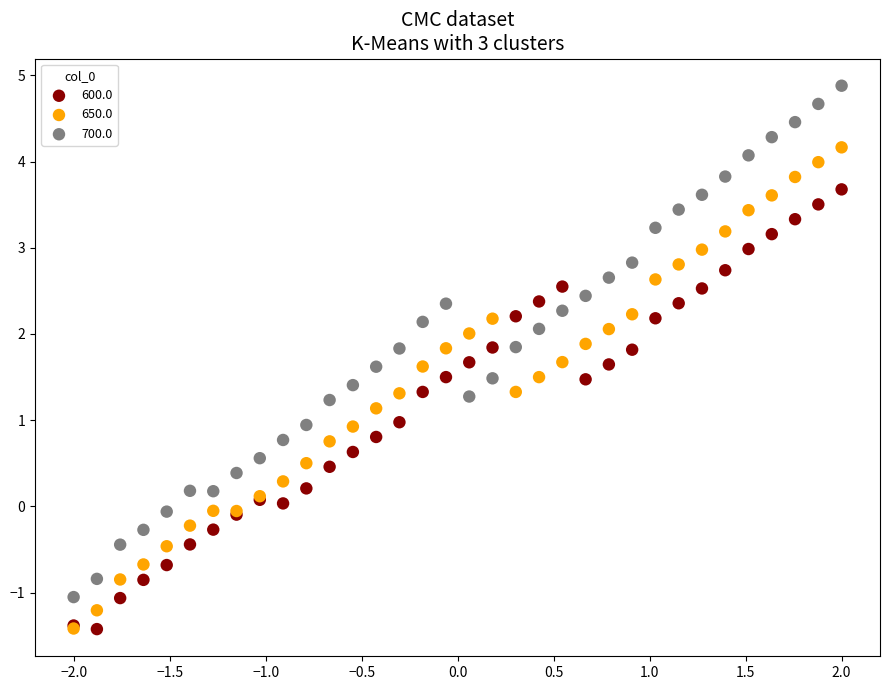

Which series contains the highest Y value?

700.0